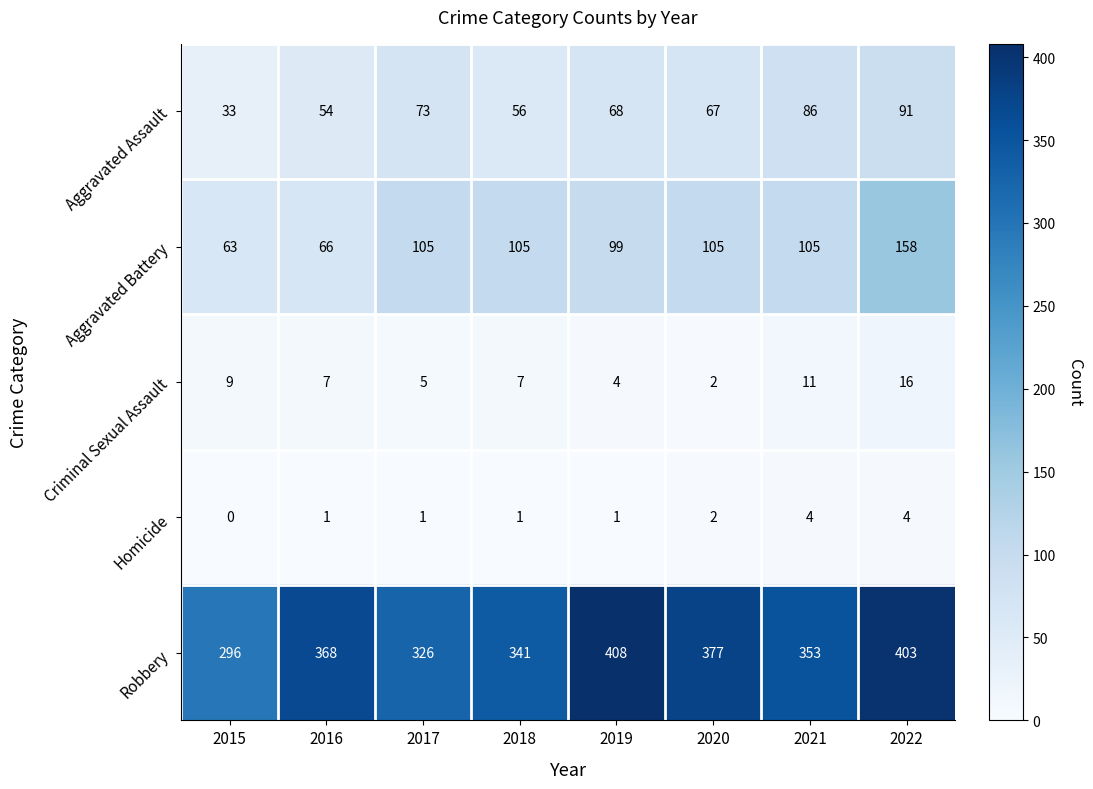

True or false: Aggravated Battery has a value of 99 at 2019.

True